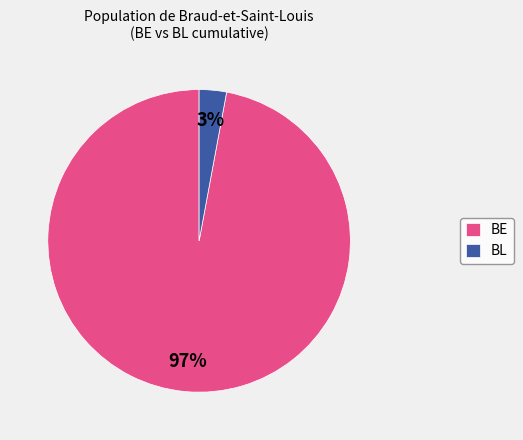

How many slices are in this pie chart?

2